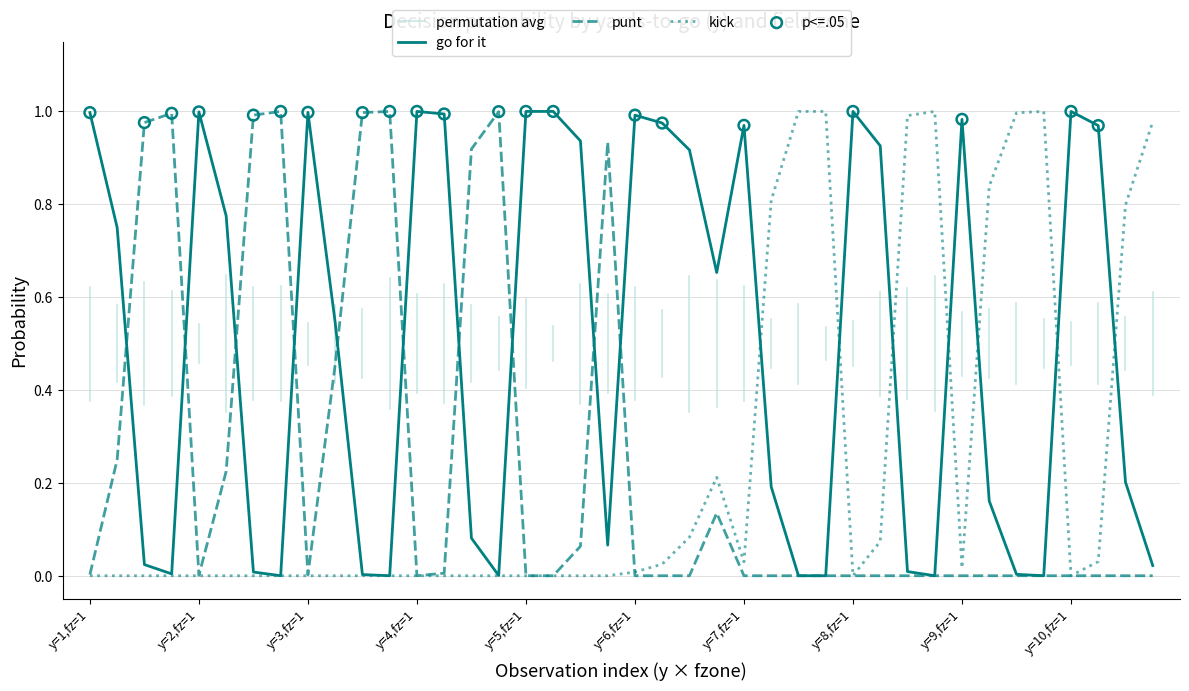

Which series reaches the maximum Y coordinate?

gofor